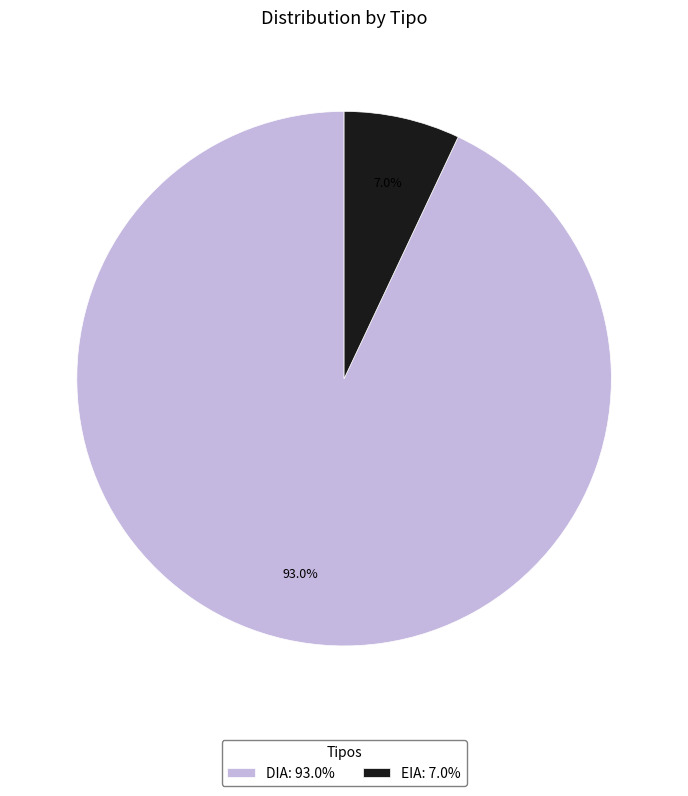

The EIA slice represents 1% of the pie. True or false?

False